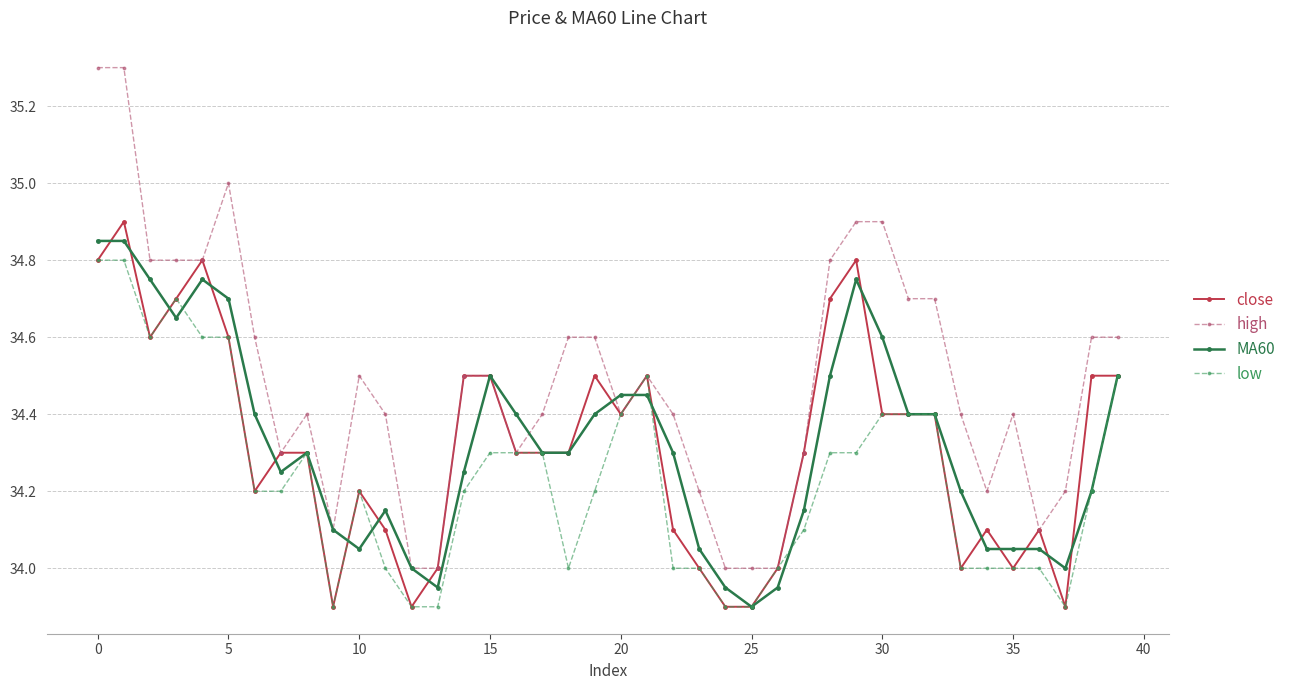

True or false: low and MA60 cross at least once.

True